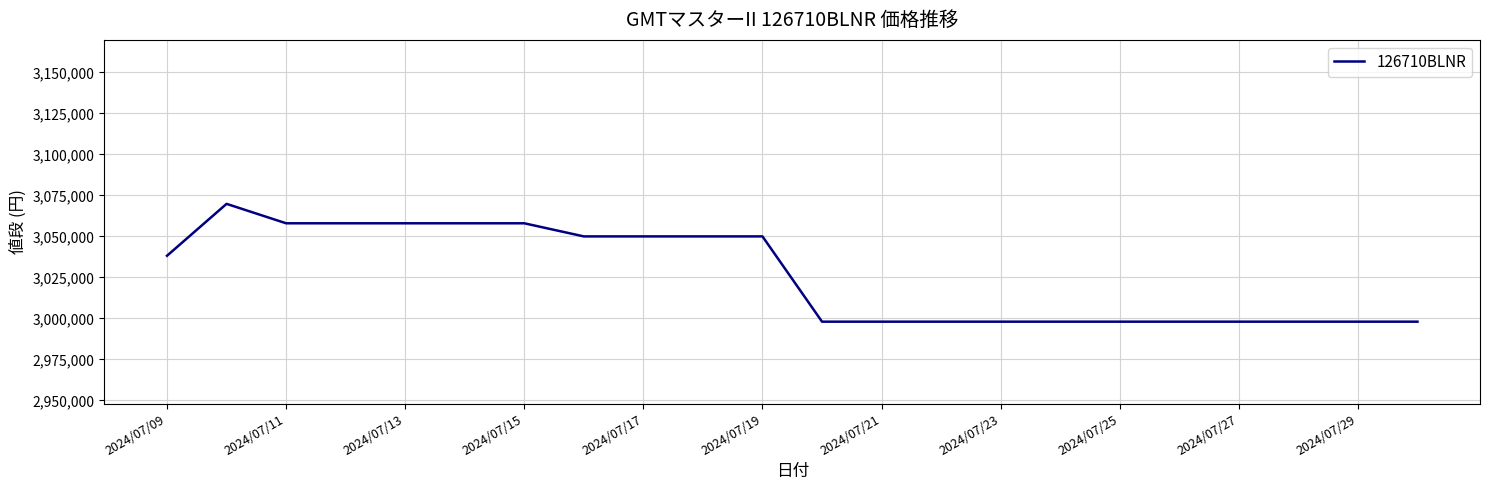

What is the difference between the maximum and minimum values?

71850